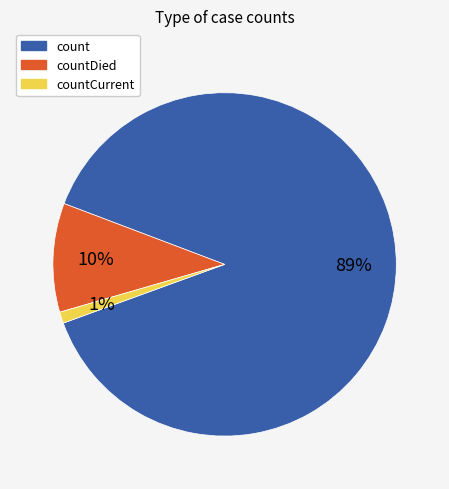

To the nearest percent, what is the average slice percentage?

33%